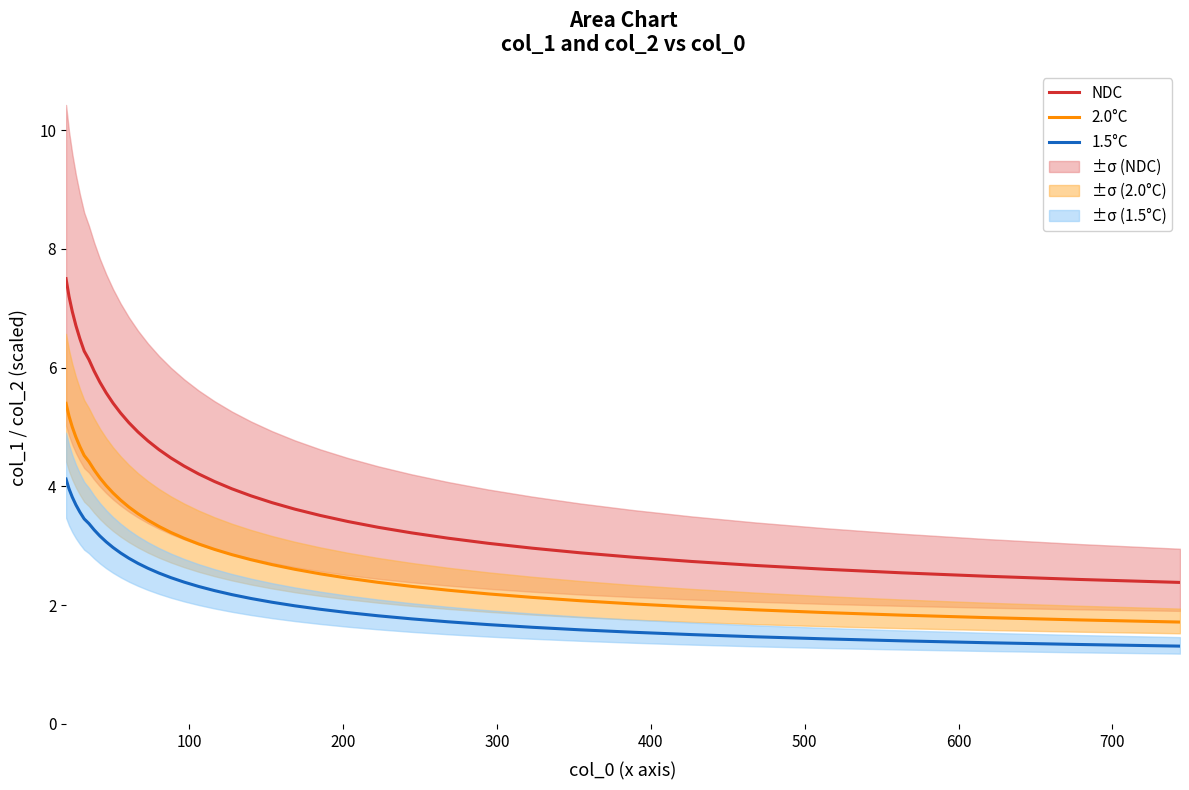

True or false: 1.5°C and NDC intersect in this chart.

False